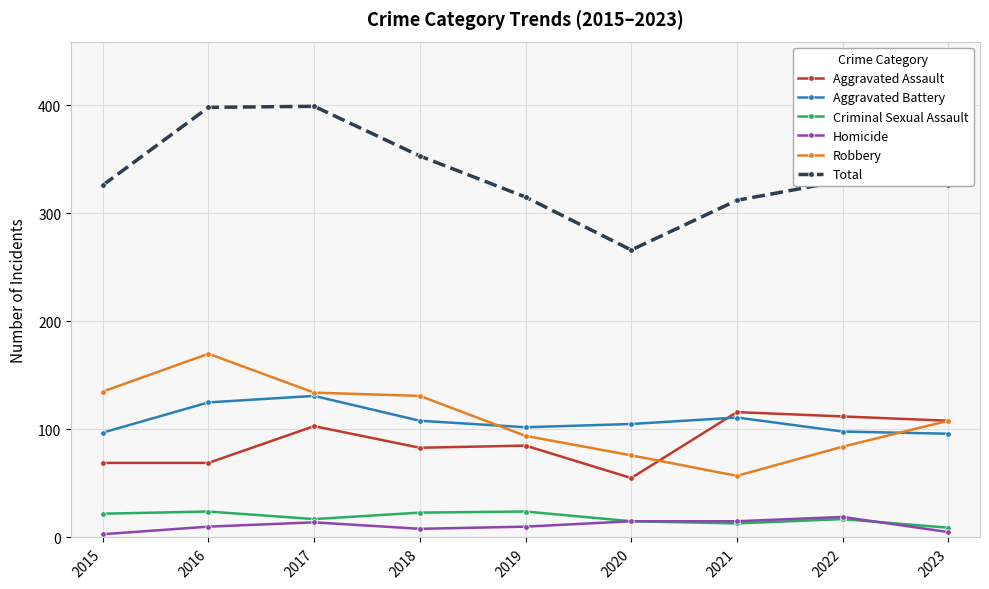

Which series has the largest range (max minus min)?

Total